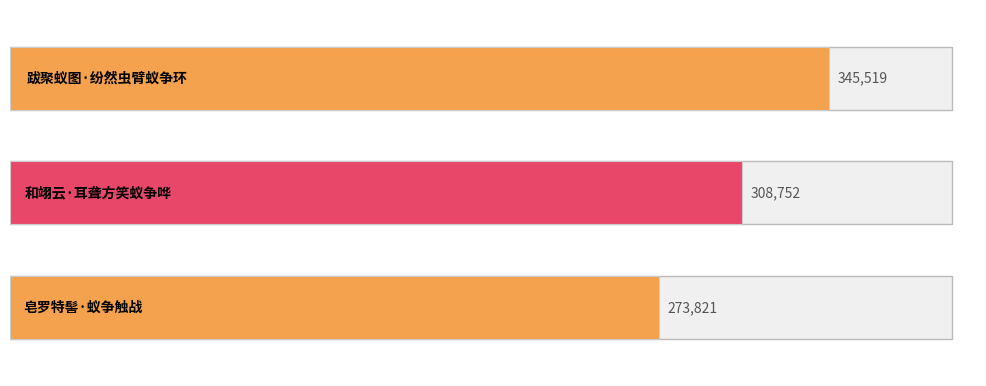

What is the average value?

309364